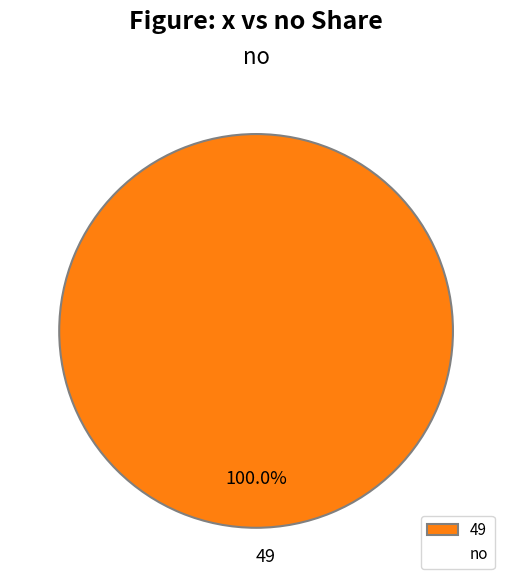

Which slice represents more than half of the pie?

49